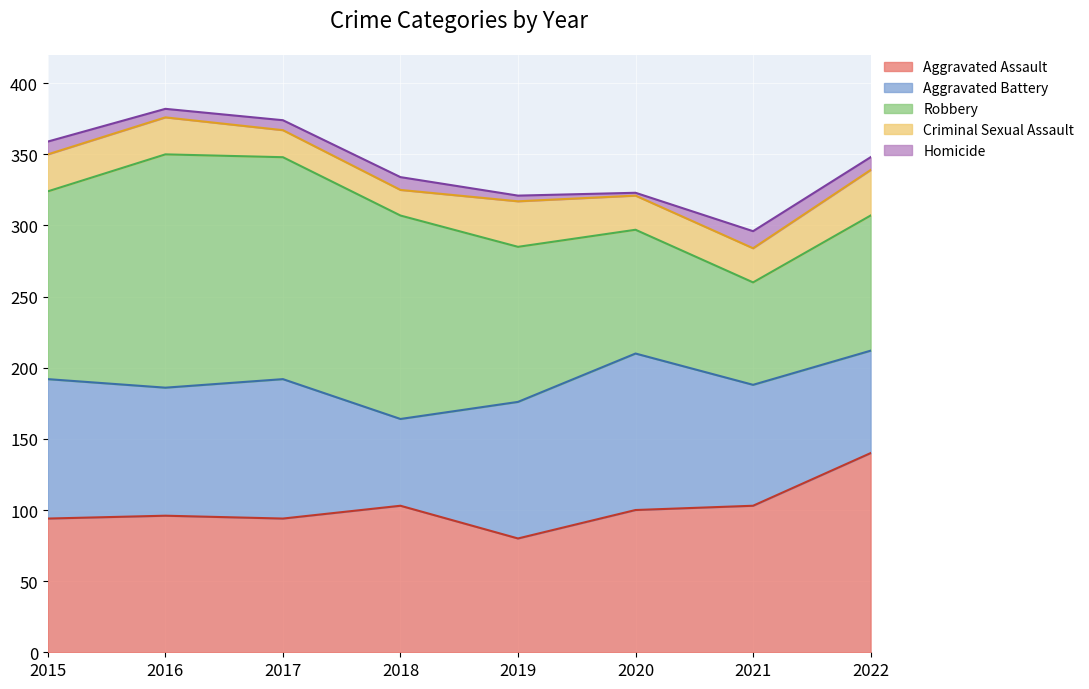

How many lines are shown in the chart?

5